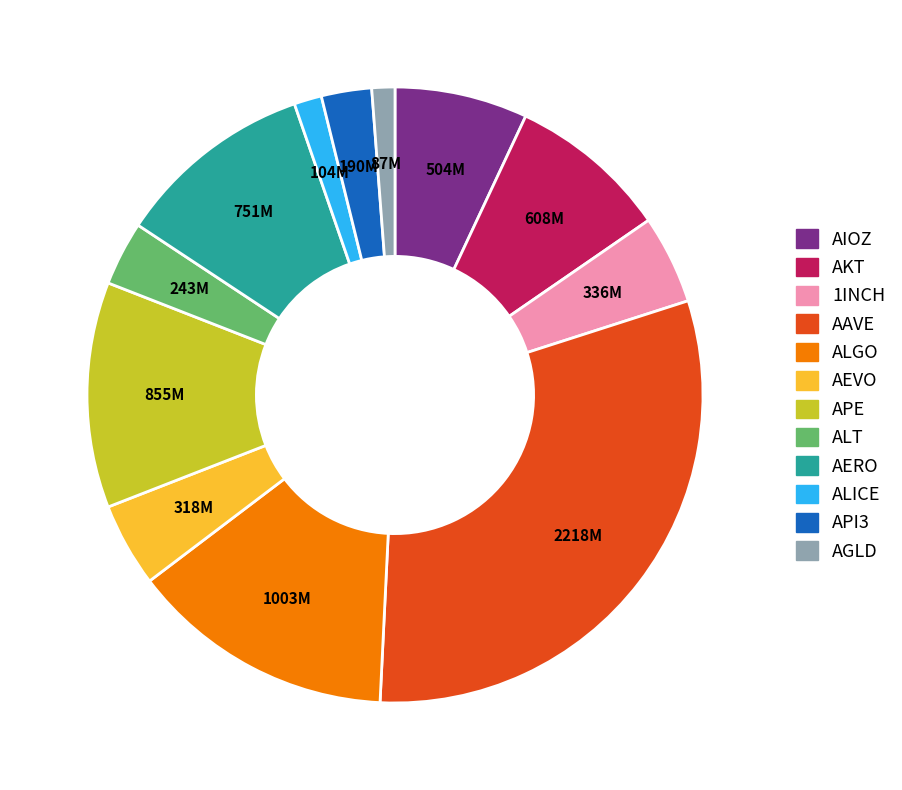

Approximately how many times larger is the value at ALICE compared to AERO?

0.1